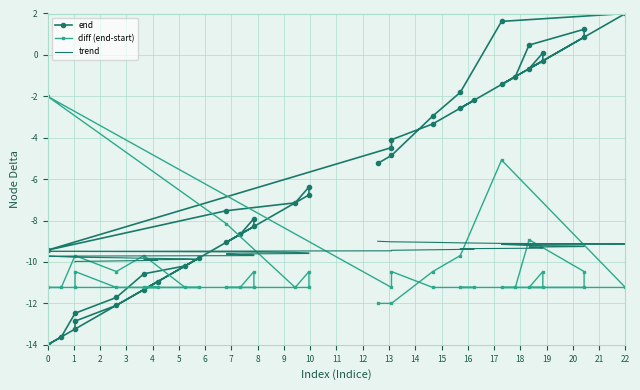

Is this an area chart (filled region under the line)?

No